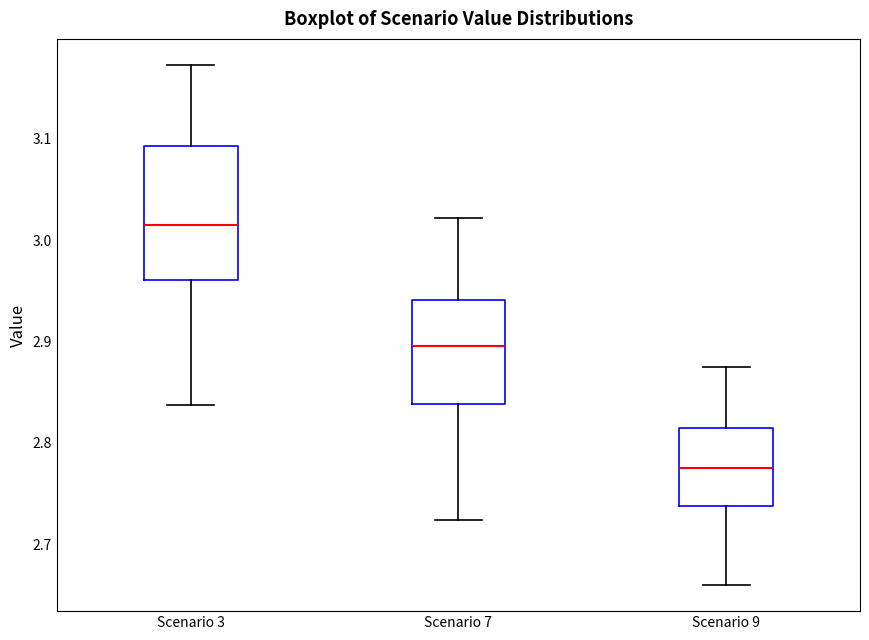

Where does the median line of the box for Scenario 3 sit on the y-axis? The values are not printed on the chart, so give them approximately, as read against the axis.

3.01